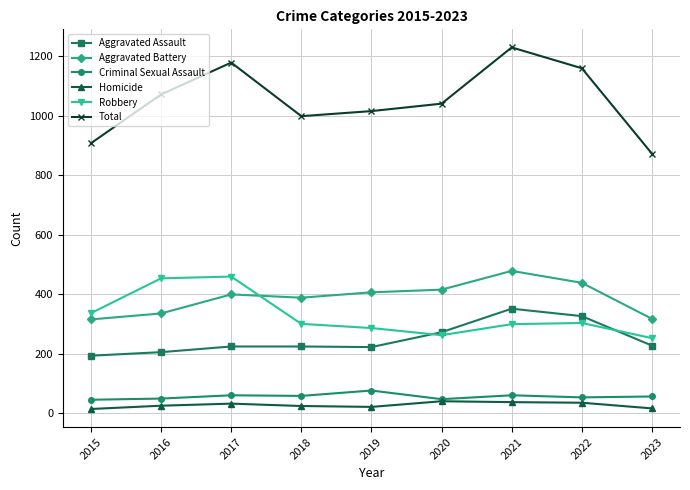

Which series has the largest total across all categories?

Total